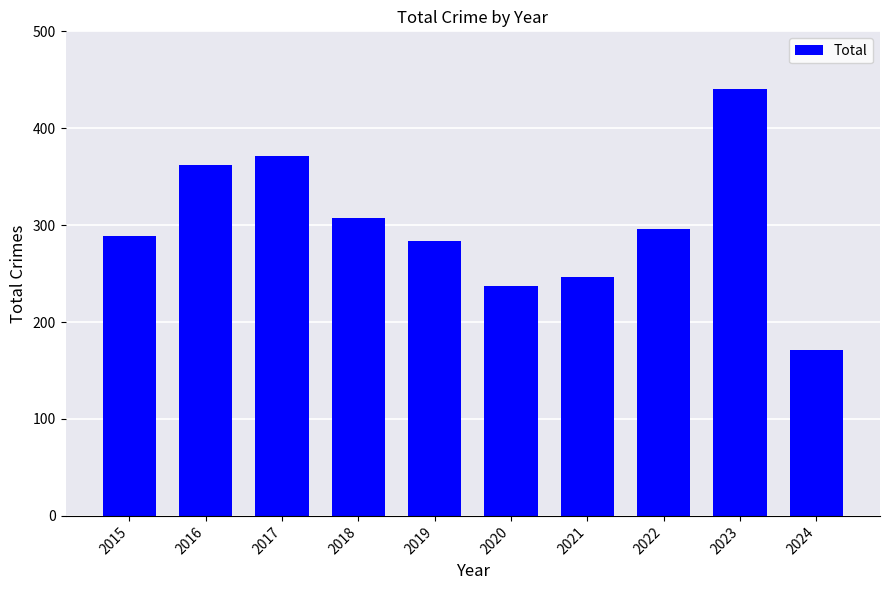

Are the bars grouped side by side (vs. stacked)?

No